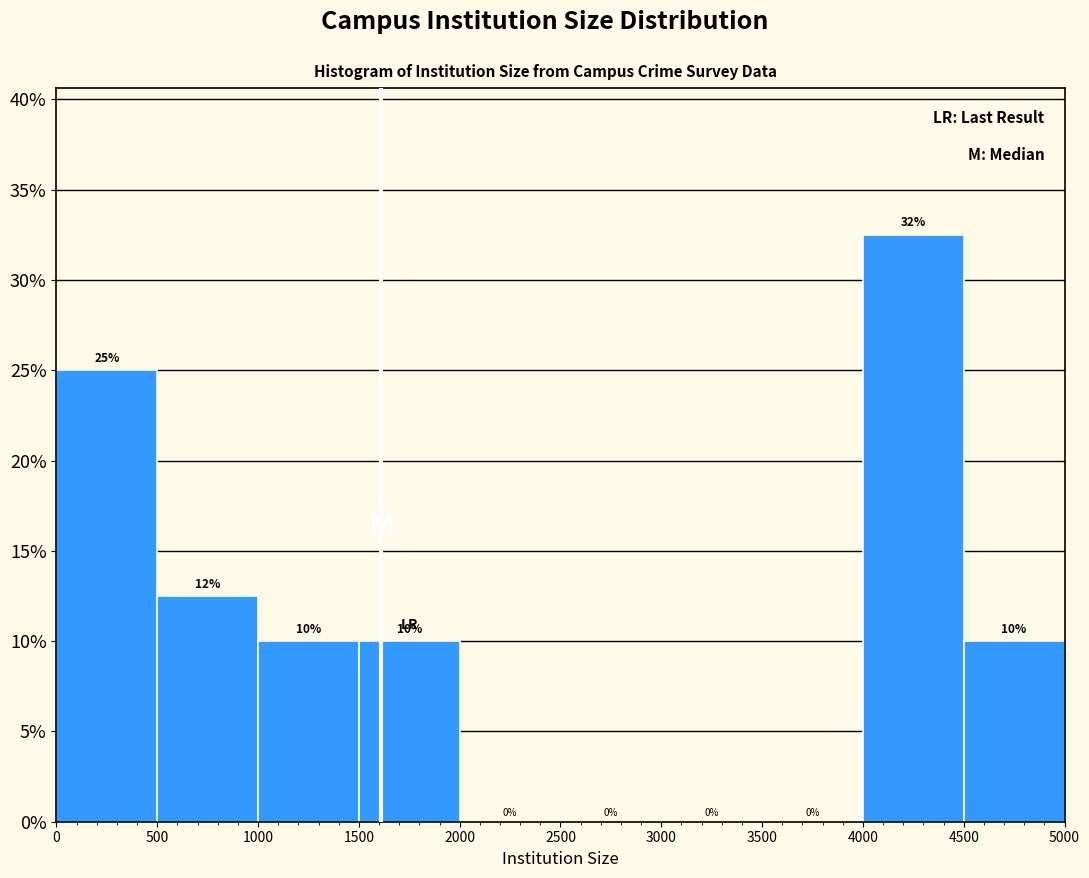

Over which range of the x-axis is the bar tallest?

4000 to 4500